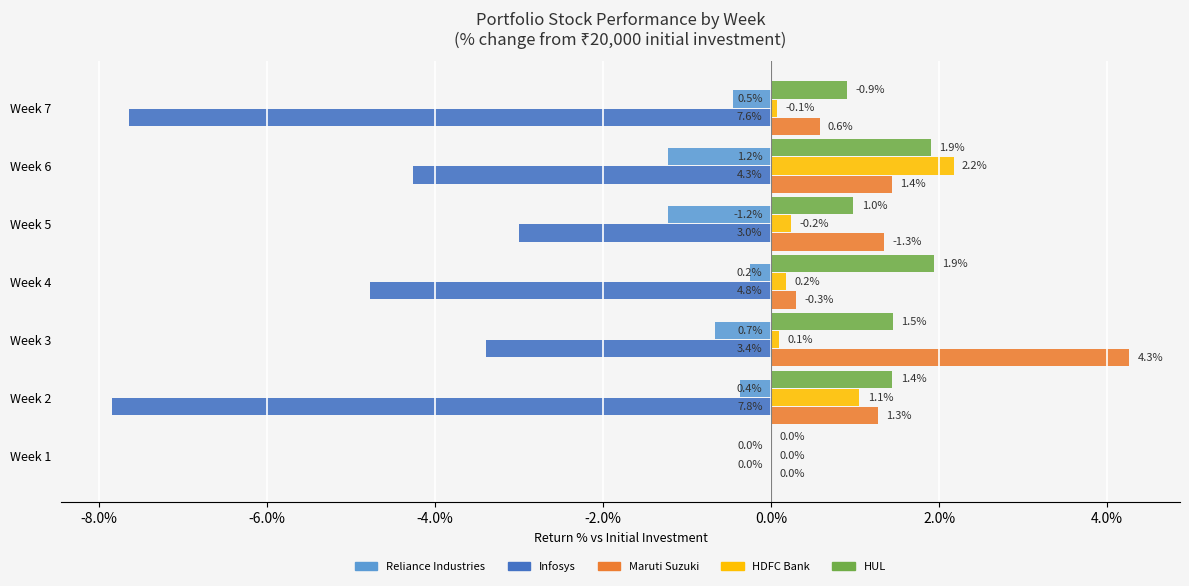

Count the number of categories in the chart.

7